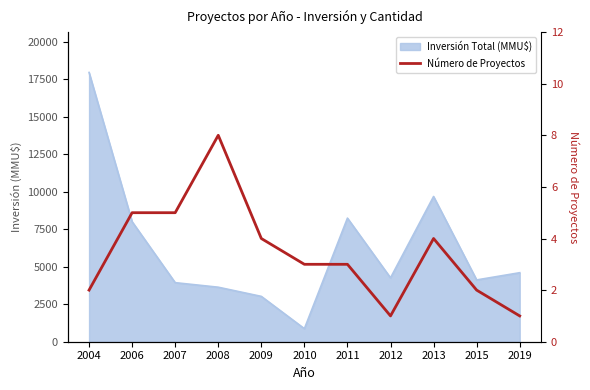

How many data points does each series have?

11